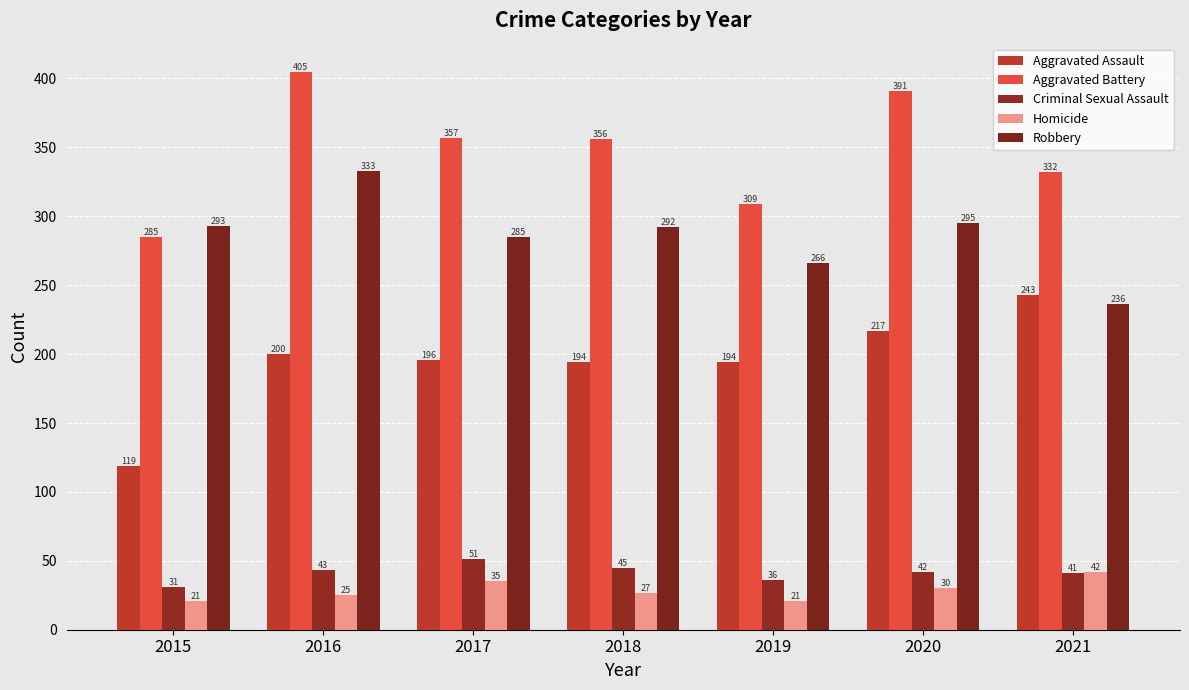

What are all the series names shown in the legend?

Aggravated Assault, Aggravated Battery, Criminal Sexual Assault, Homicide, Robbery